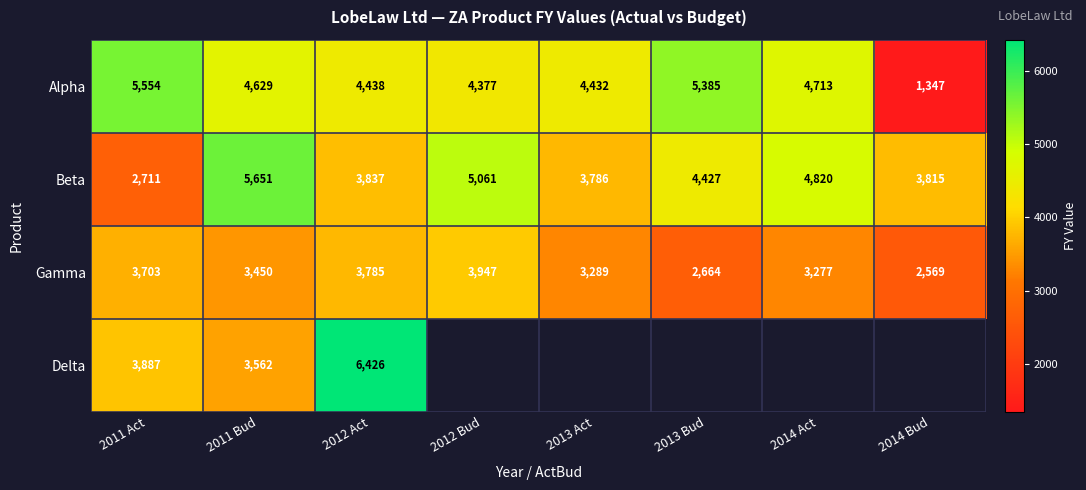

Which category has the highest value in the Beta series?

2011 Bud